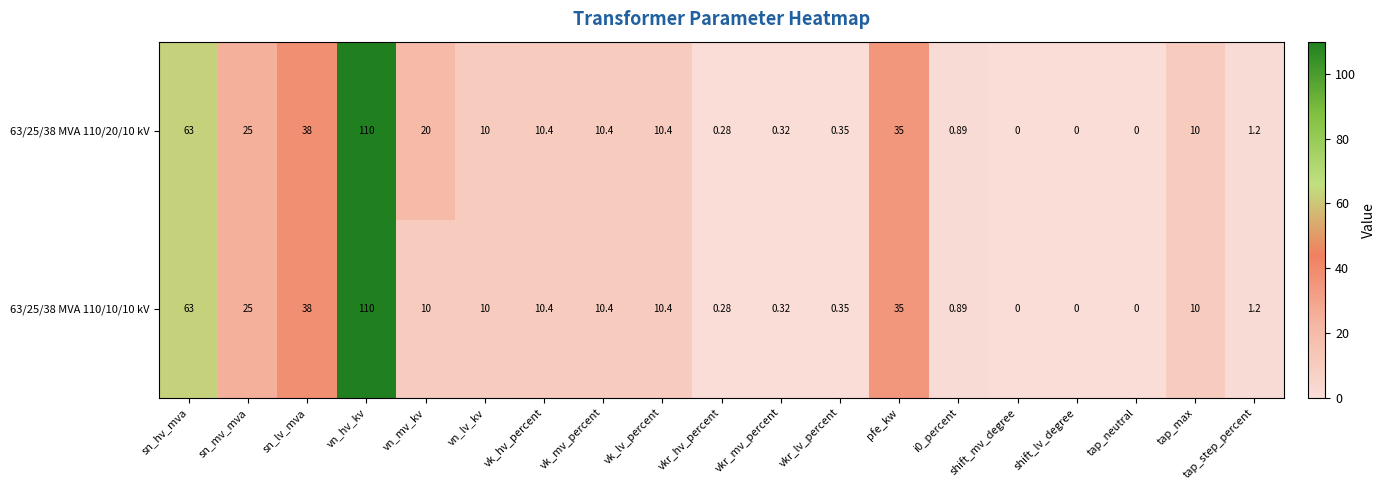

At which category is the sum across all series the highest?

vn_hv_kv